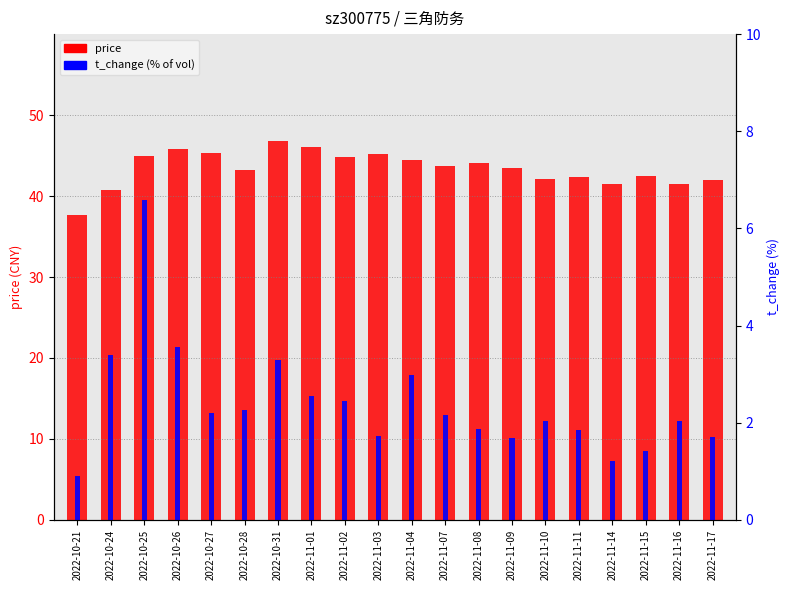

Rank the series at 2022-10-24 from lowest to highest value.

t_change (% of vol), price